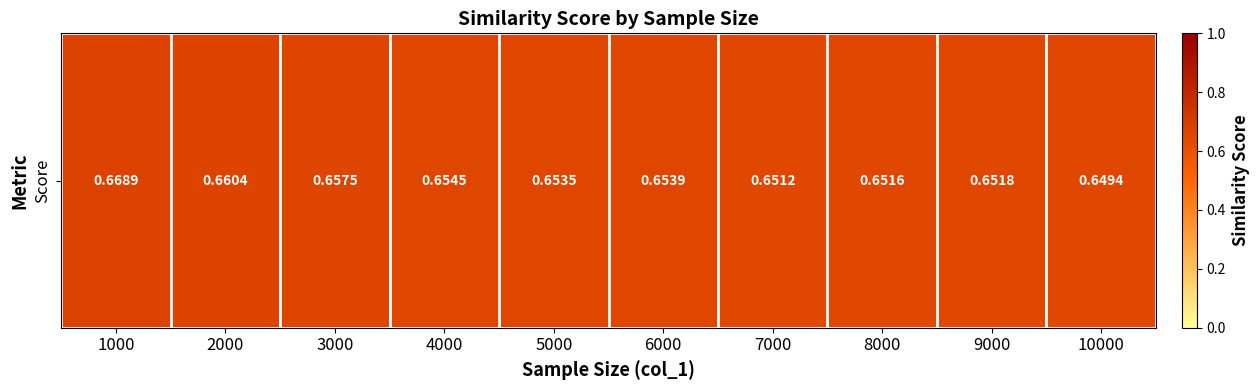

Reading left to right, transcribe all the data shown in this chart.

0.7	0.7	0.7	0.7	0.7	0.7	0.7	0.7	0.7	0.6